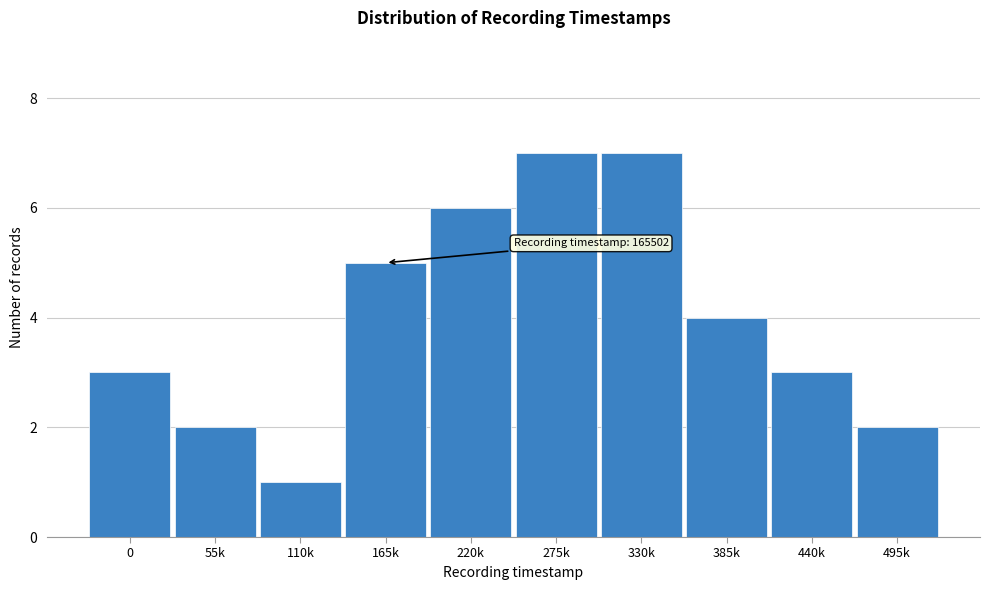

Reading left to right, extract all data points from this chart.

3	2	1	5	6	7	7	4	3	2